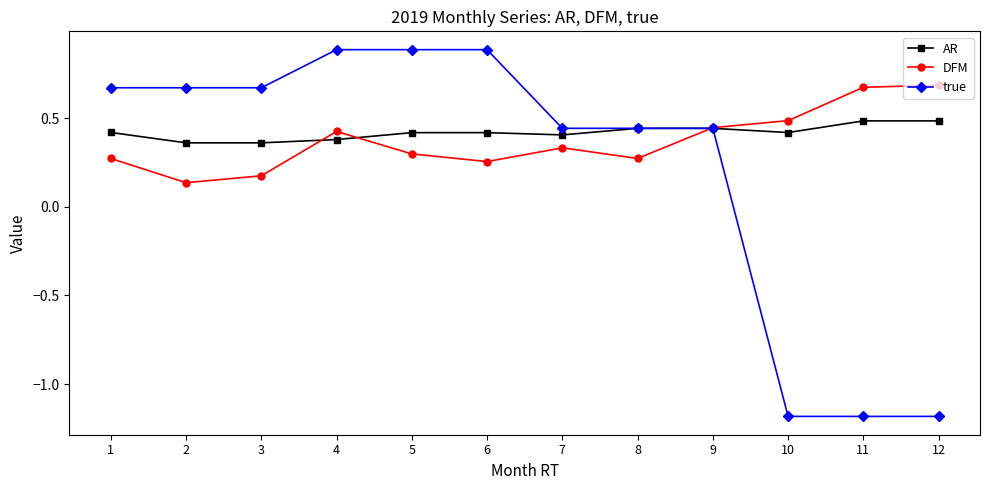

The value of AR at 1 is 0.7. True or false?

False